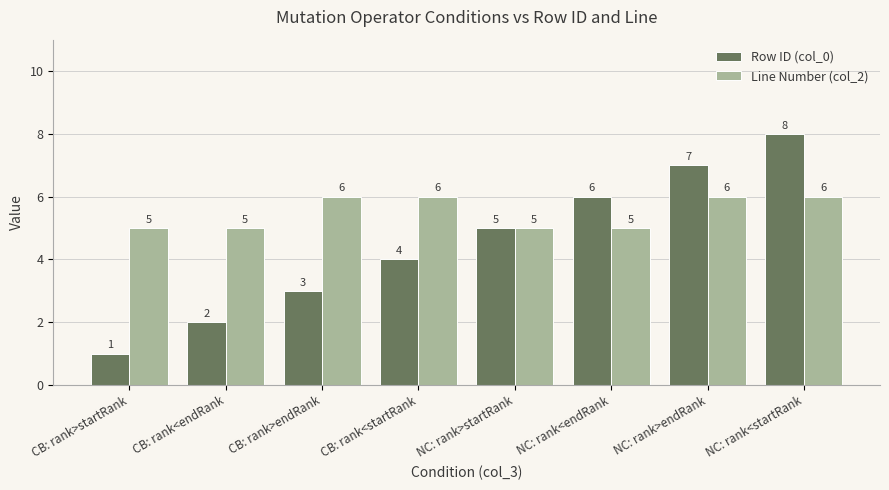

At which label is Row ID (col_0) closest to 4?

CB: rank<startRank